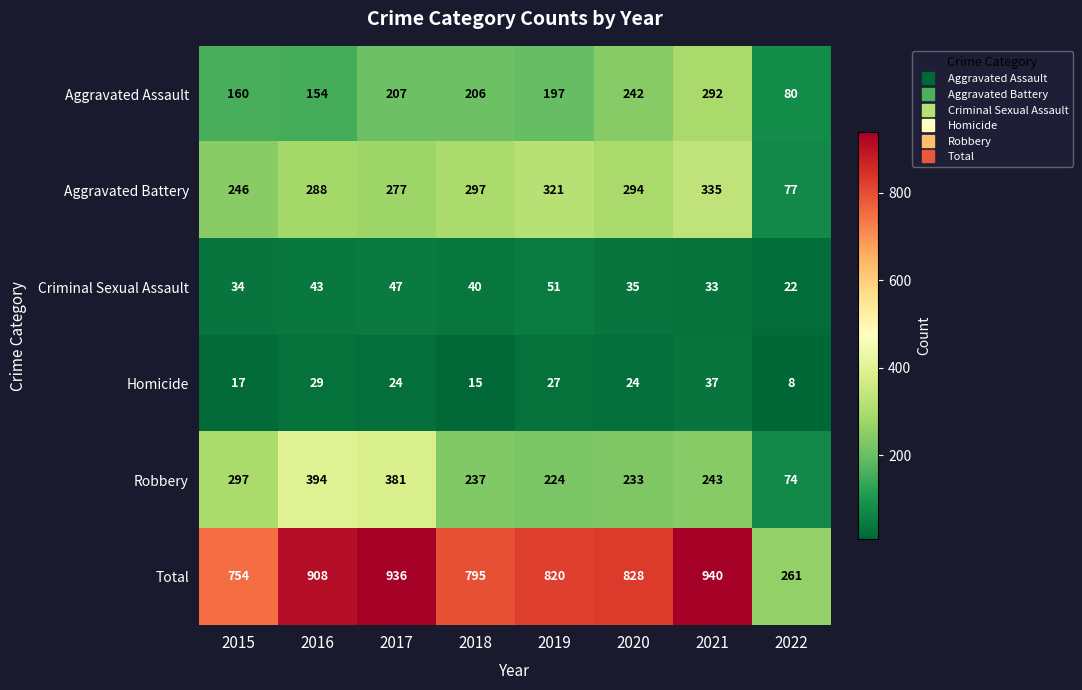

What is the difference between the second highest and second lowest values in the Aggravated Battery series?

75